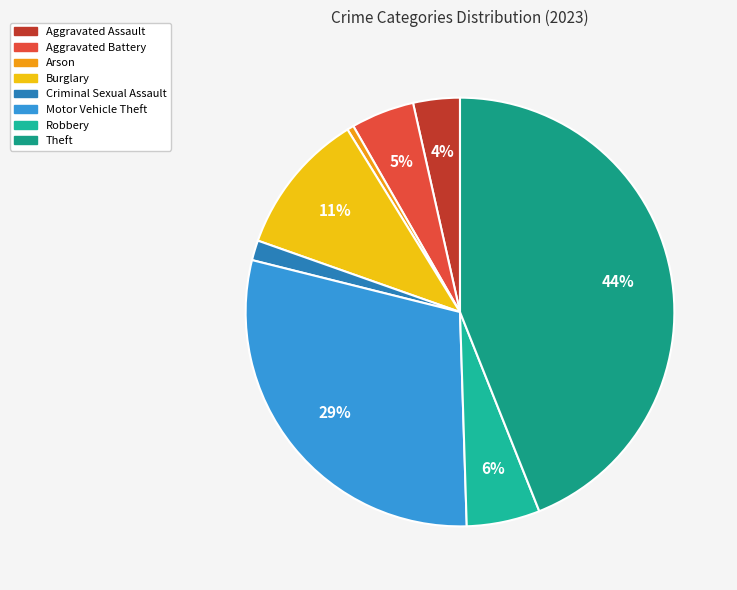

Does any single category account for the majority?

No